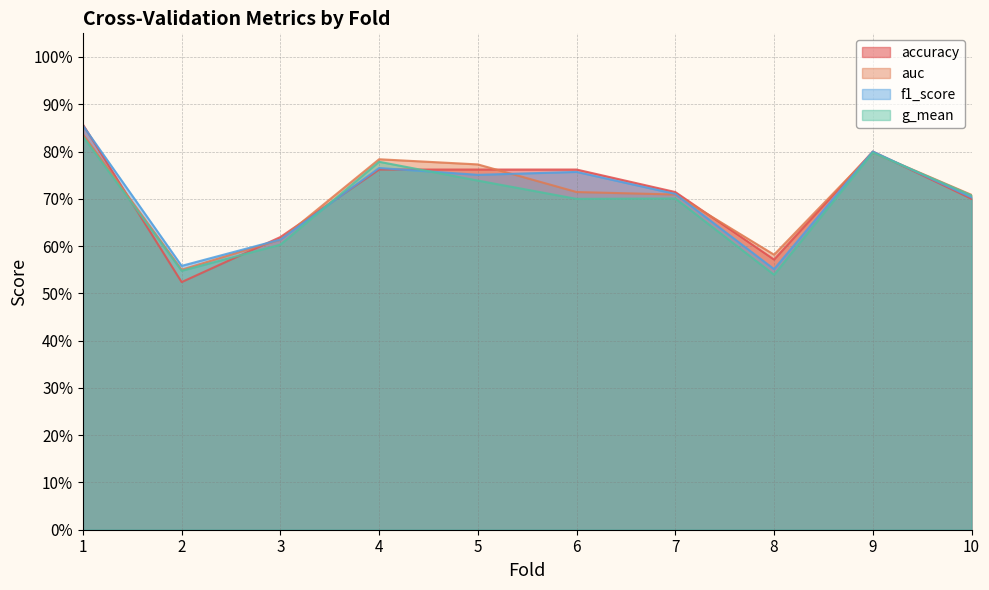

What is the sum of all f1_score values?

7.1